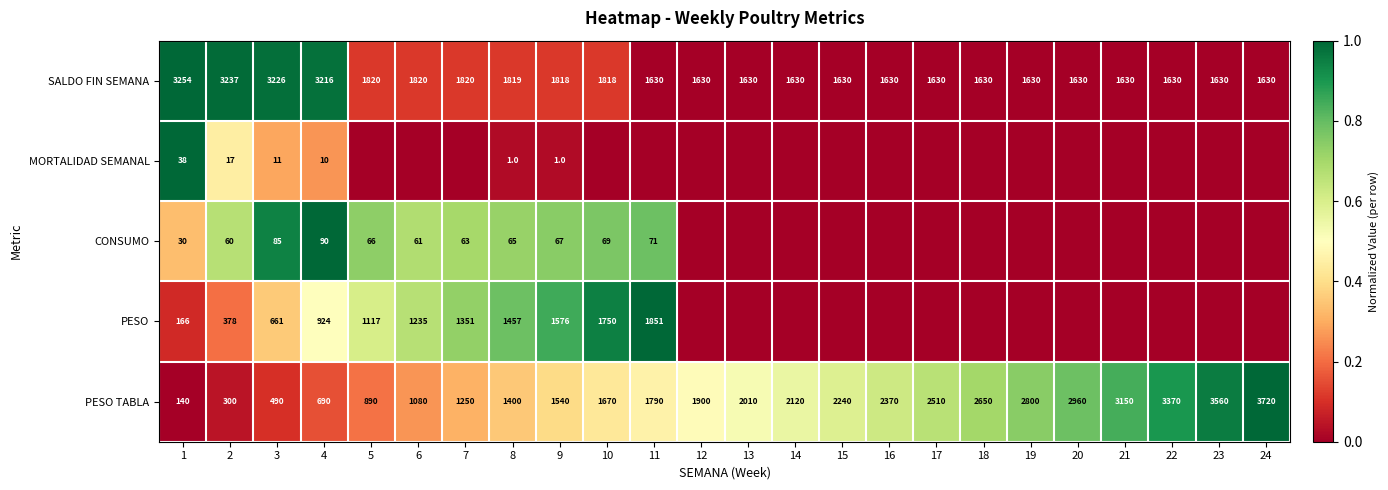

At 2, list the series in order from largest to smallest.

SALDO FIN SEMANA, PESO, PESO TABLA, CONSUMO, MORTALIDAD SEMANAL